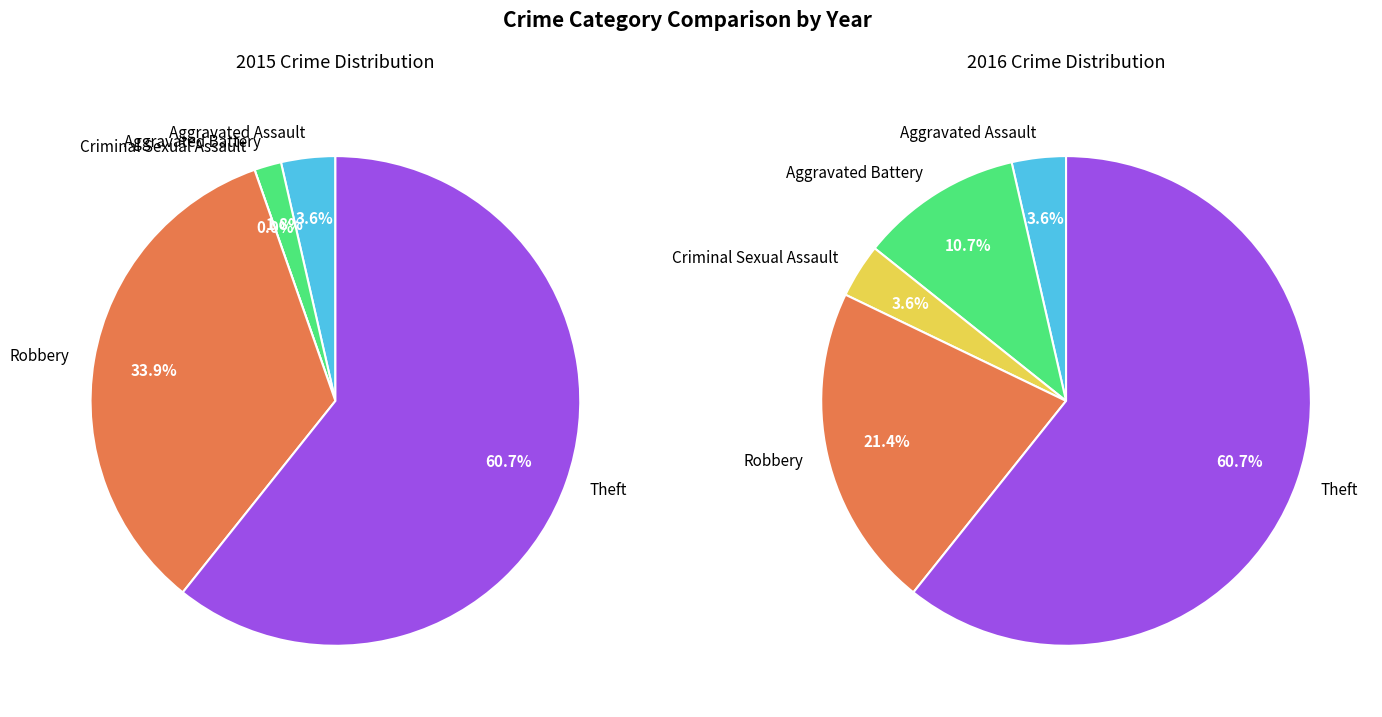

How many segments does this pie chart have?

5